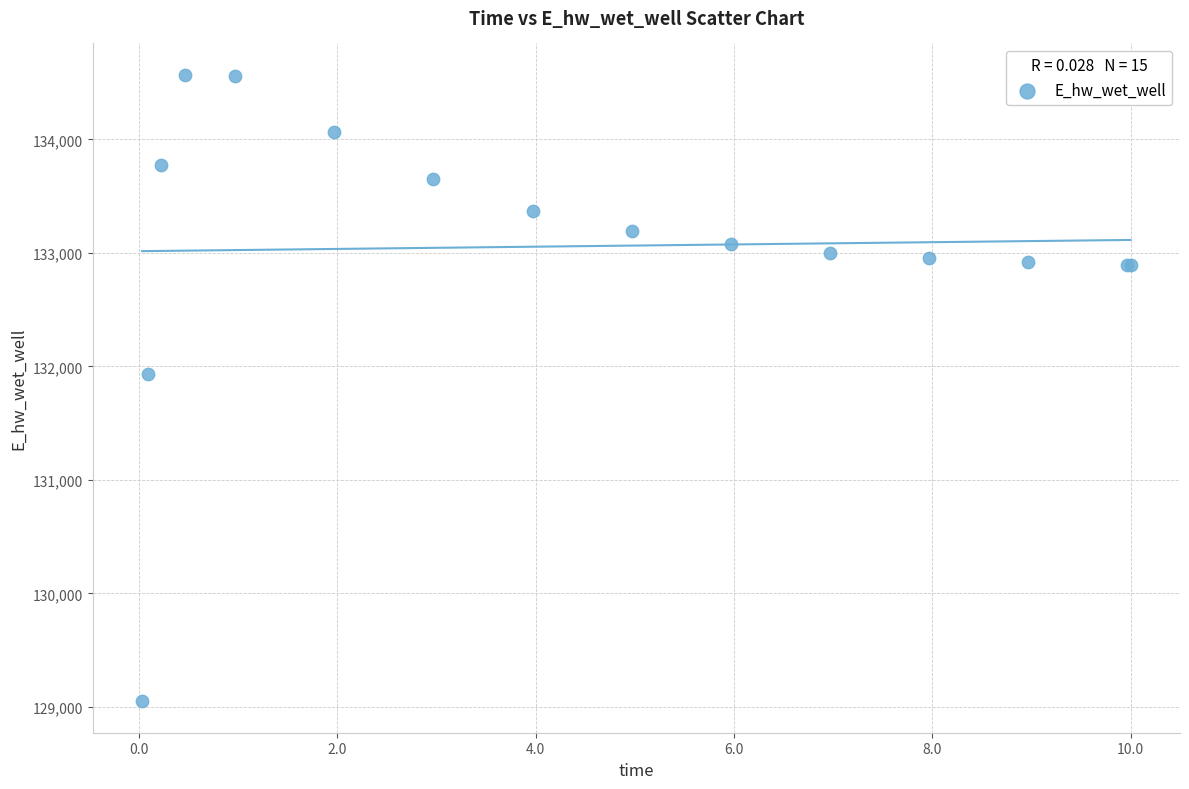

What Y value in the scatter plot is closest to 131809?

131929.0